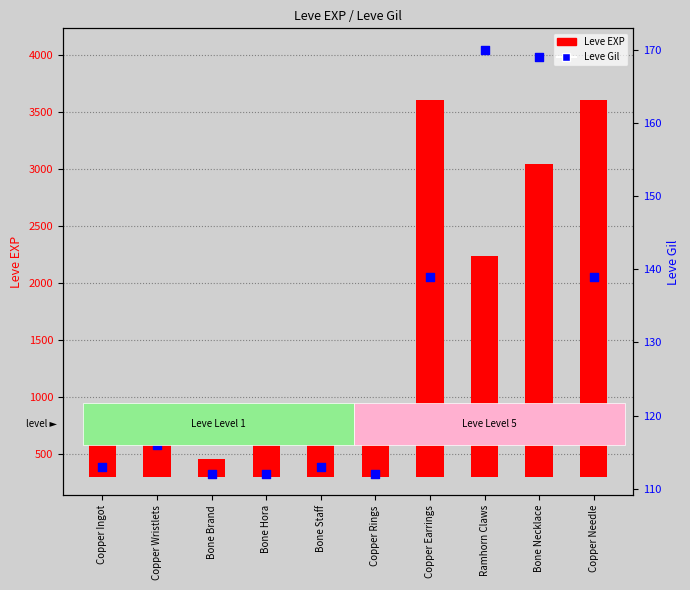

What is the total value across all series at Bone Brand?

269.5